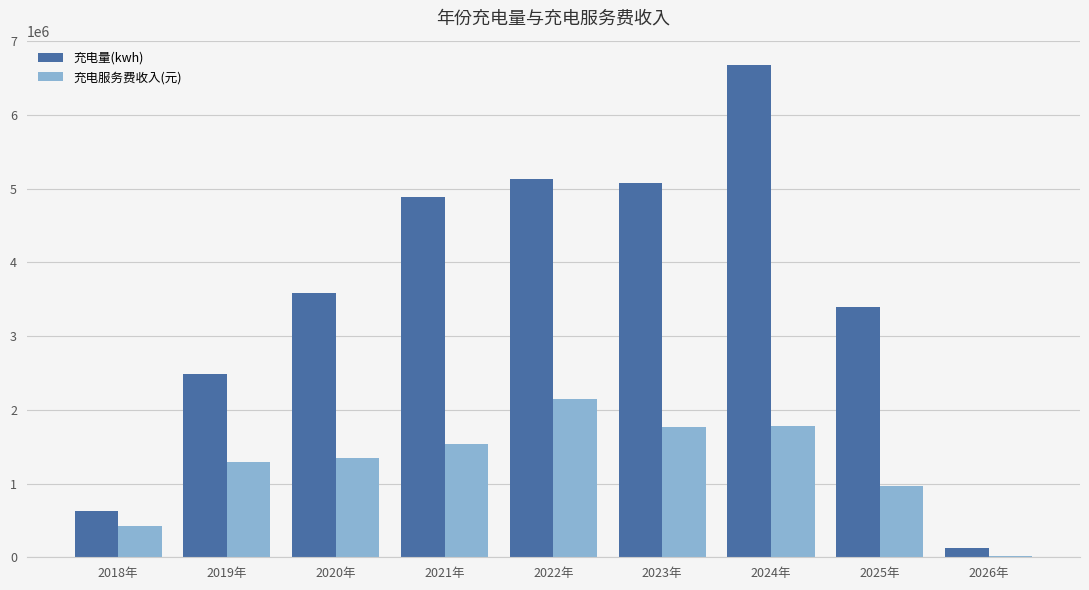

What is the highest value of the 充电量(kwh) series?

6674722.1